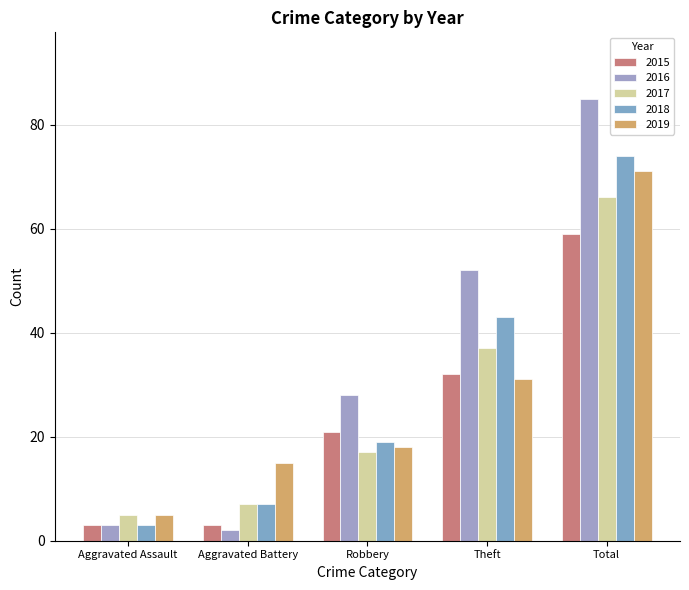

How many values in the 2019 series are below 18?

2